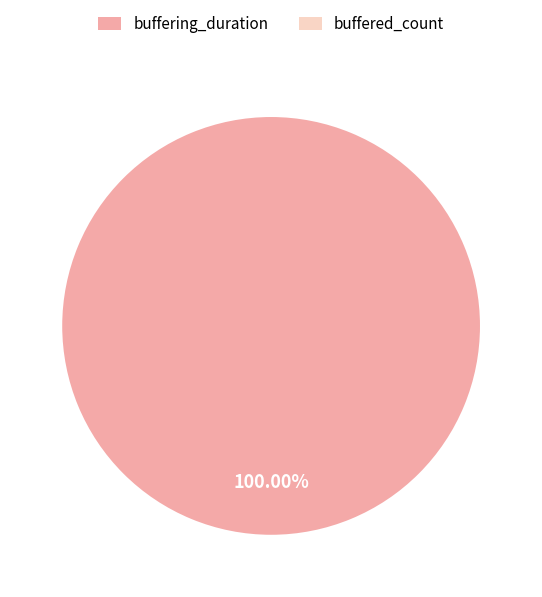

Does buffering_duration account for over 50% of the chart?

Yes